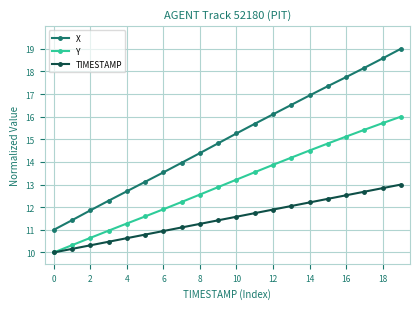

True or false: X has more than 2 interior local peaks.

False